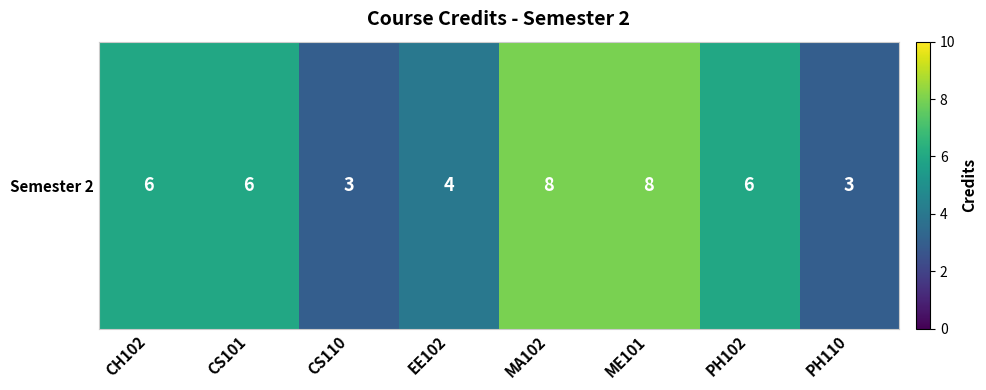

Reading right to left, what are all the values shown in this chart?

3	6	8	8	4	3	6	6